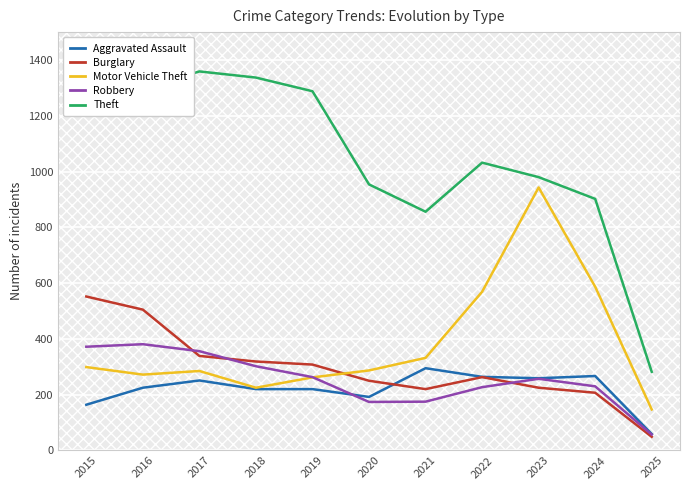

Which series has the largest total across all categories?

Theft